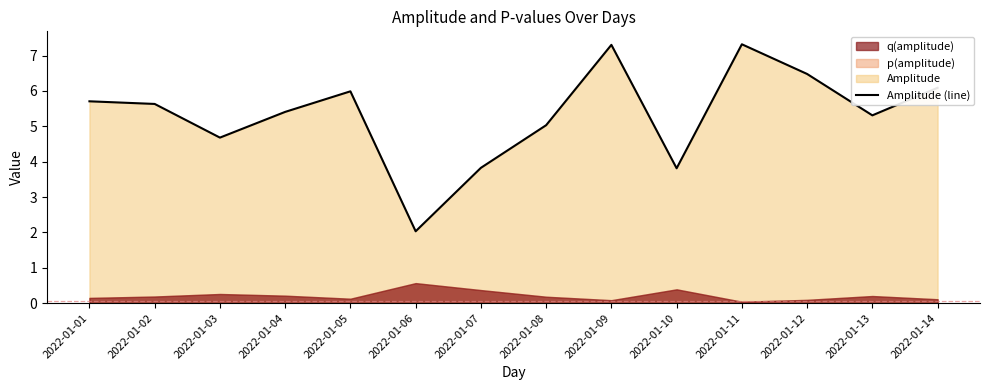

Reading left to right, extract all data points from this chart.

5.7	5.6	4.7	5.4	6.0	2.0	3.8	5.0	7.3	3.8	7.3	6.5	5.3	6.1